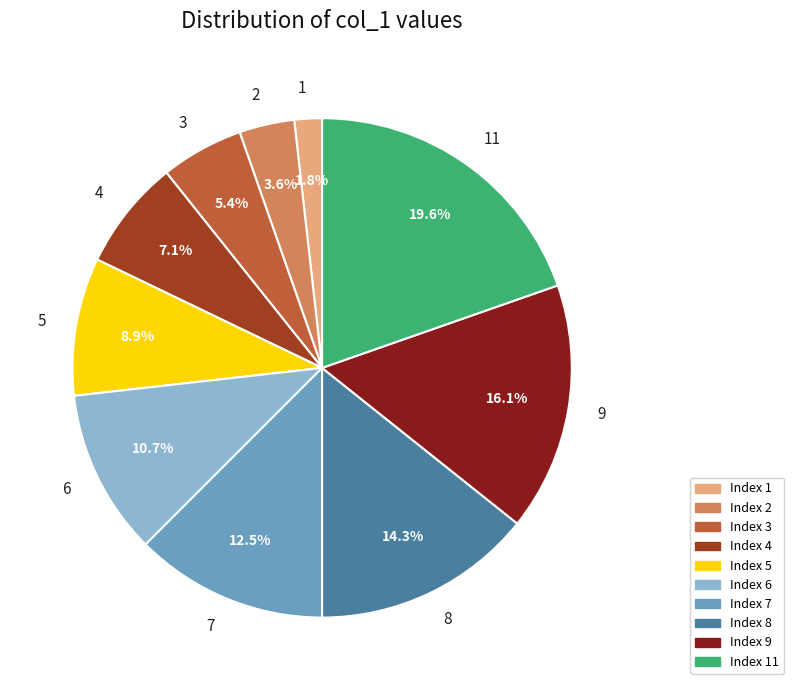

The 11 slice represents 20% of the pie. True or false?

True